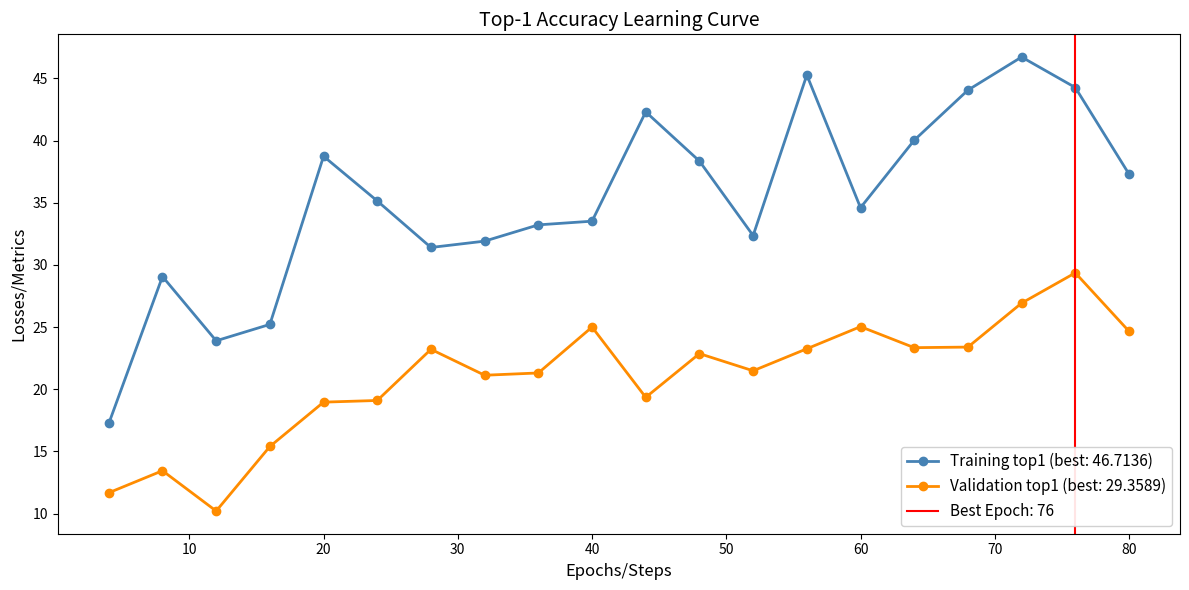

What is the sum of the train_top1 values at 36 and 8?

62.3